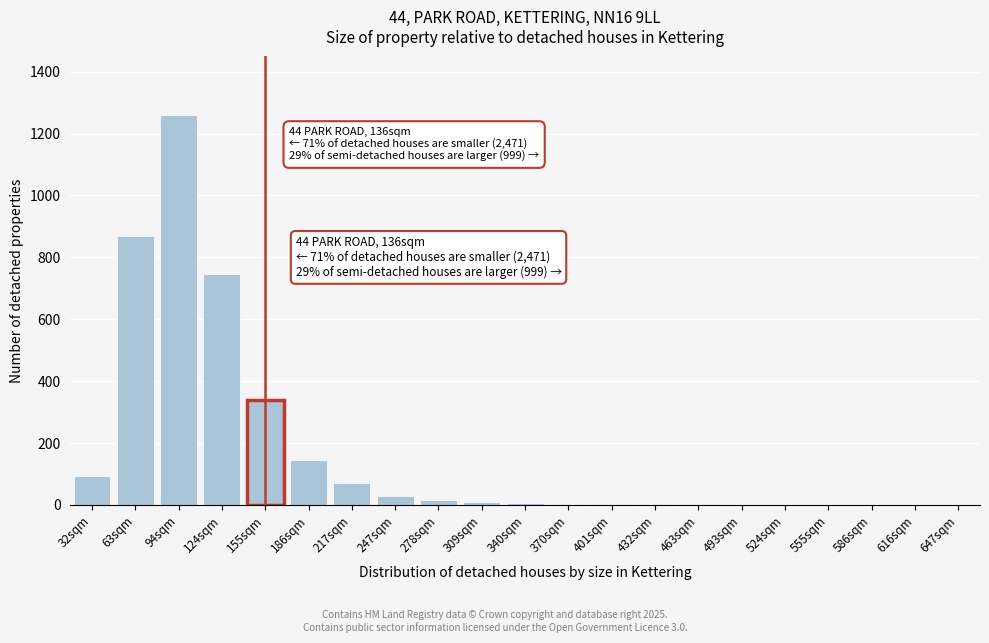

The chart shows a value of 1 at 616sqm. True or false?

True